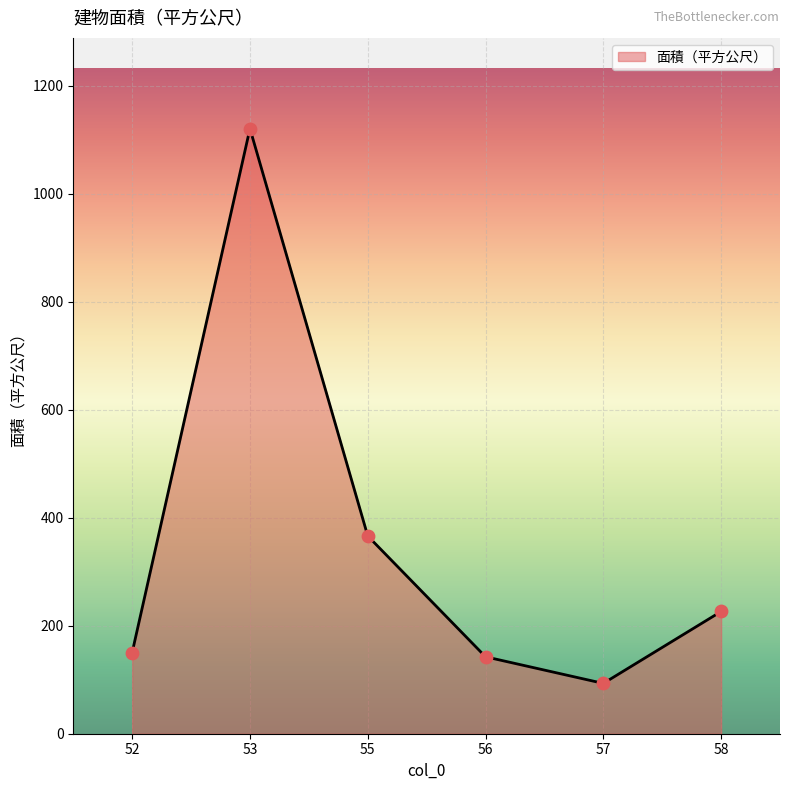

Which has a higher value, 57 or 56?

56